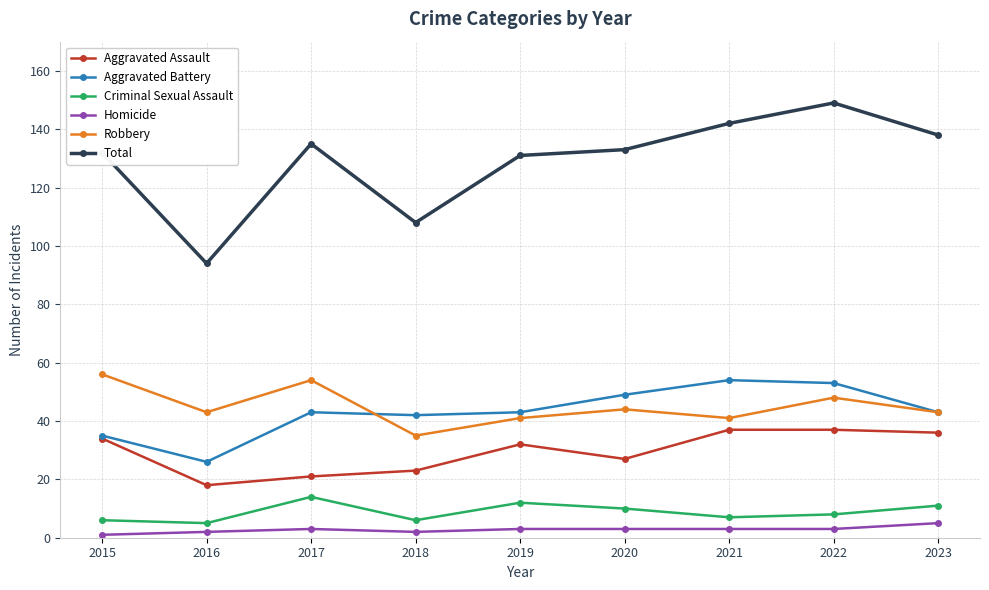

Reading left to right, what are all the values shown in this chart?

Aggravated Assault: 2015=34	2016=18	2017=21	2018=23	2019=32	2020=27	2021=37	2022=37	2023=36
Aggravated Battery: 2015=35	2016=26	2017=43	2018=42	2019=43	2020=49	2021=54	2022=53	2023=43
Criminal Sexual Assault: 2015=6	2016=5	2017=14	2018=6	2019=12	2020=10	2021=7	2022=8	2023=11
Homicide: 2015=1	2016=2	2017=3	2018=2	2019=3	2020=3	2021=3	2022=3	2023=5
Robbery: 2015=56	2016=43	2017=54	2018=35	2019=41	2020=44	2021=41	2022=48	2023=43
Total: 2015=132	2016=94	2017=135	2018=108	2019=131	2020=133	2021=142	2022=149	2023=138